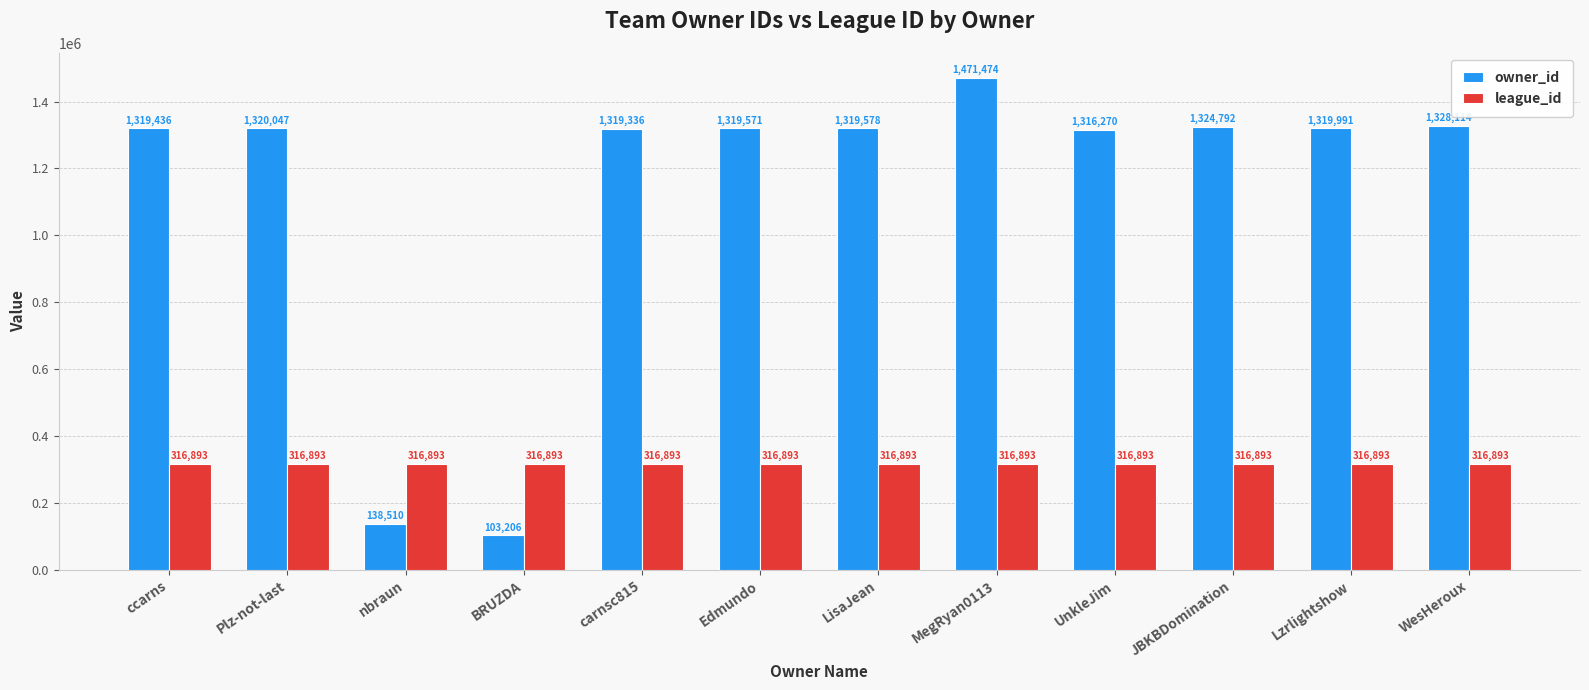

How many bars are there in each group?

2